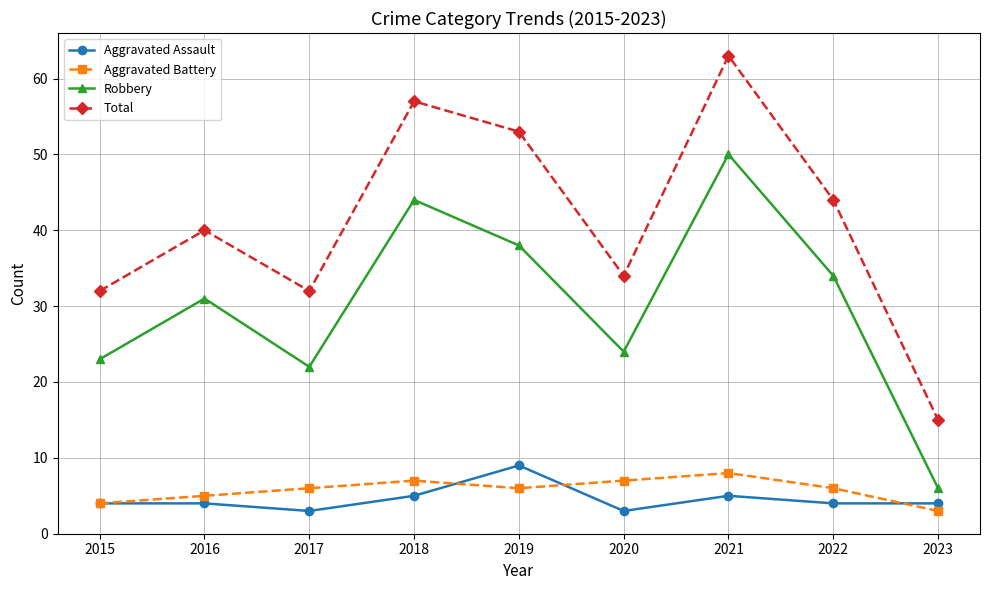

True or false: Total has more than 1 interior local peaks.

True